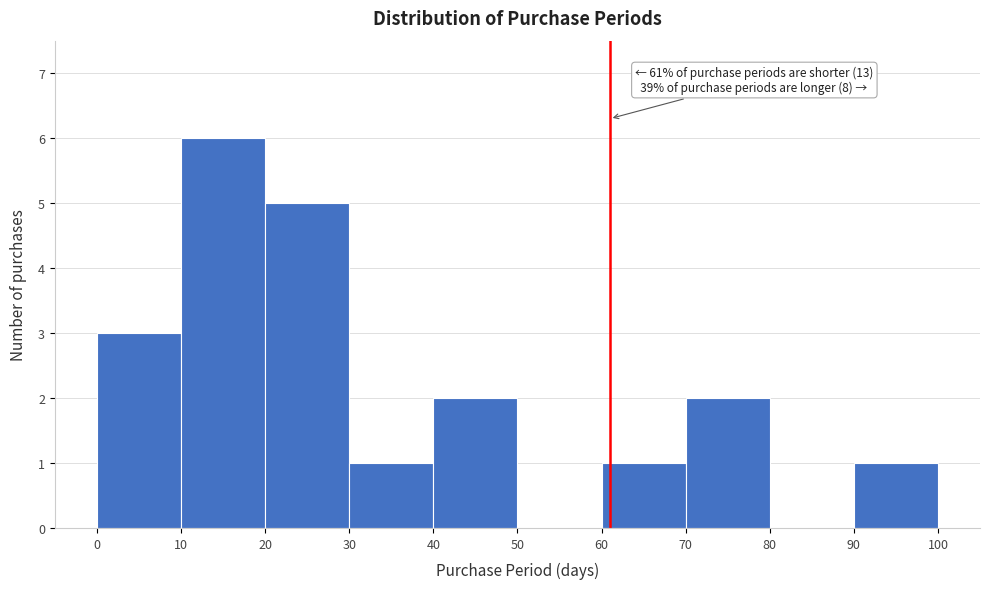

Which range on the x-axis has the tallest bar?

10 to 20